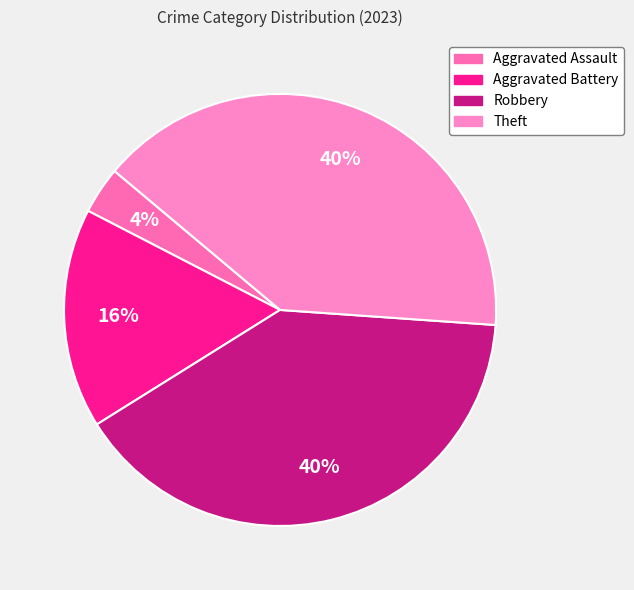

What percentage is NOT represented by Aggravated Assault?

96.5%